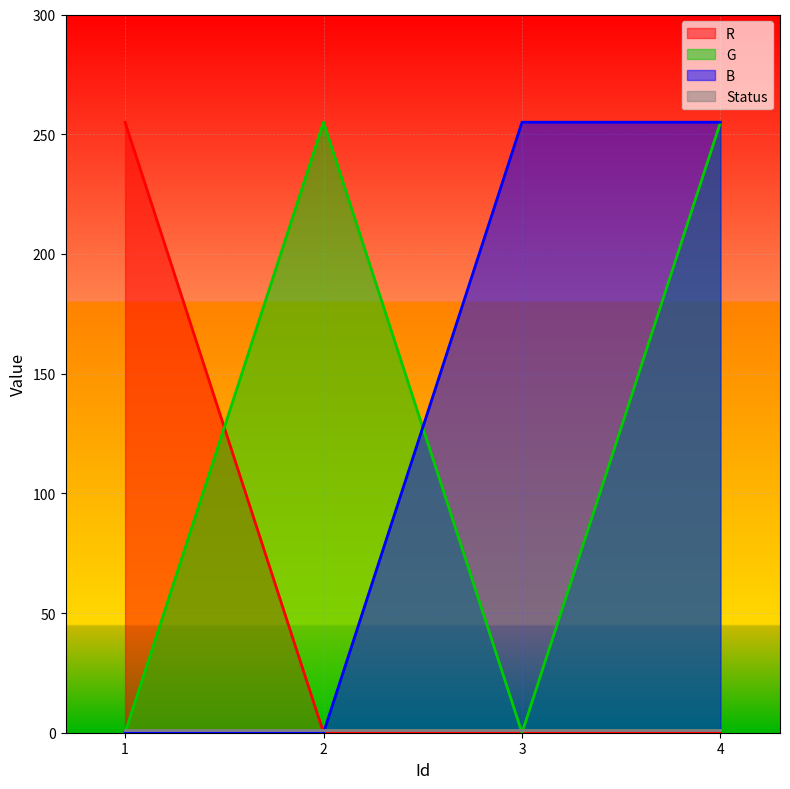

What is the difference between the highest and lowest values at 4?

255